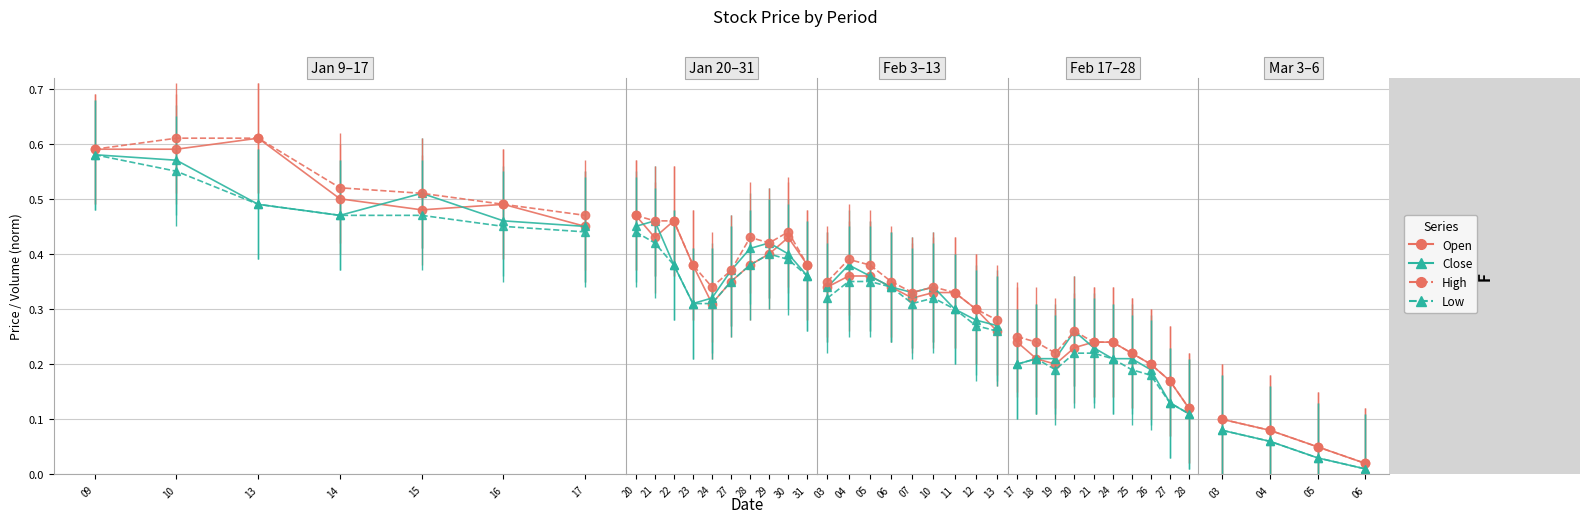

True or false: Close and High intersect in this chart.

False